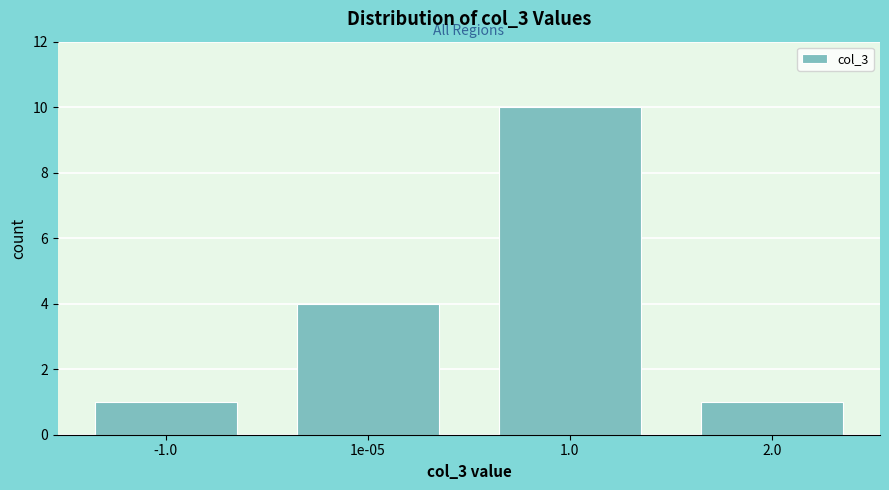

Reading left to right, extract all data points from this chart.

1	4	10	1